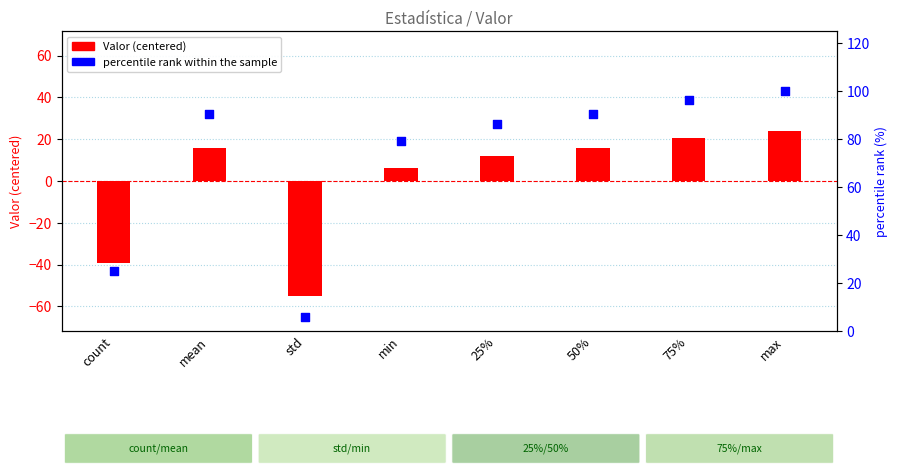

What are all the series names shown in the legend?

Valor (centered), percentile rank within the sample